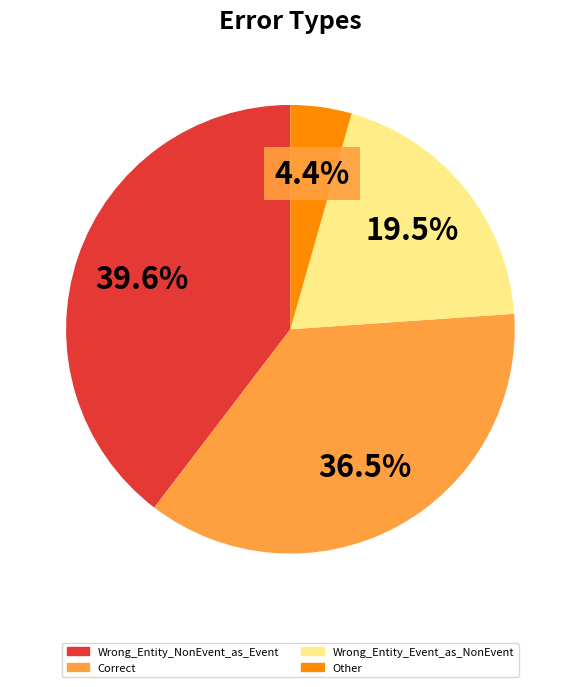

Is there a majority slice in this chart?

No